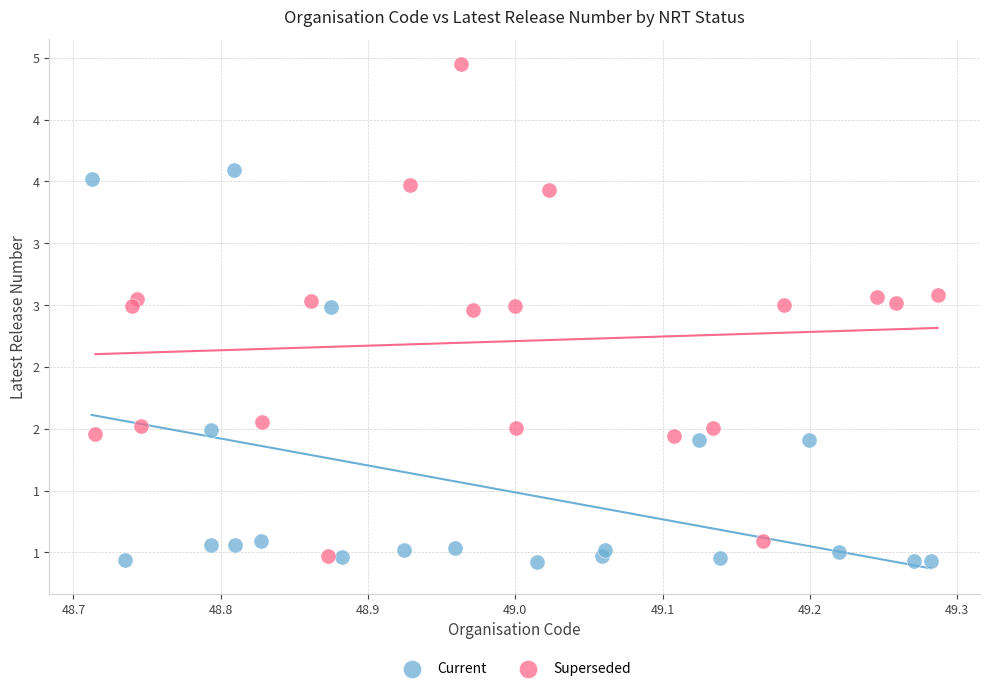

Which series has the largest Y range (max minus min)?

Superseded